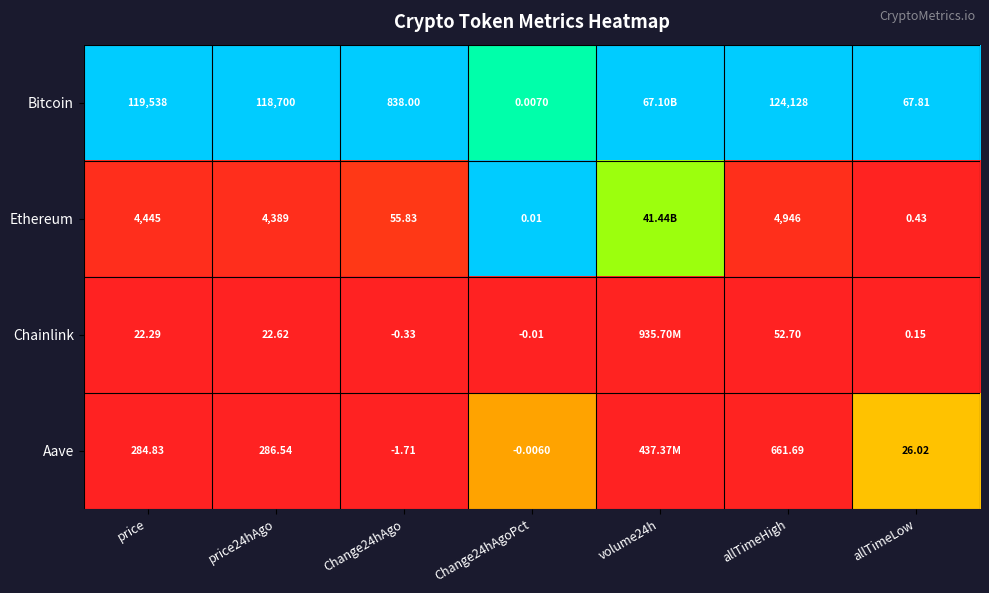

Is the value of Ethereum at Change24hAgoPct greater than the value of Aave at price?

No